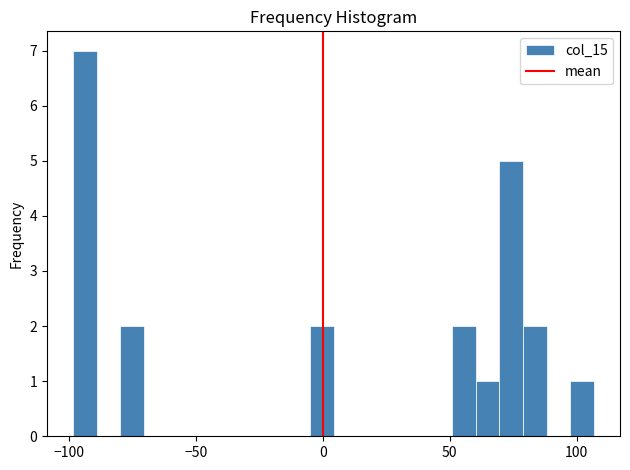

Around what value on the x-axis is the tallest bar? Give the approximate position of its centre, as read against the axis.

-95